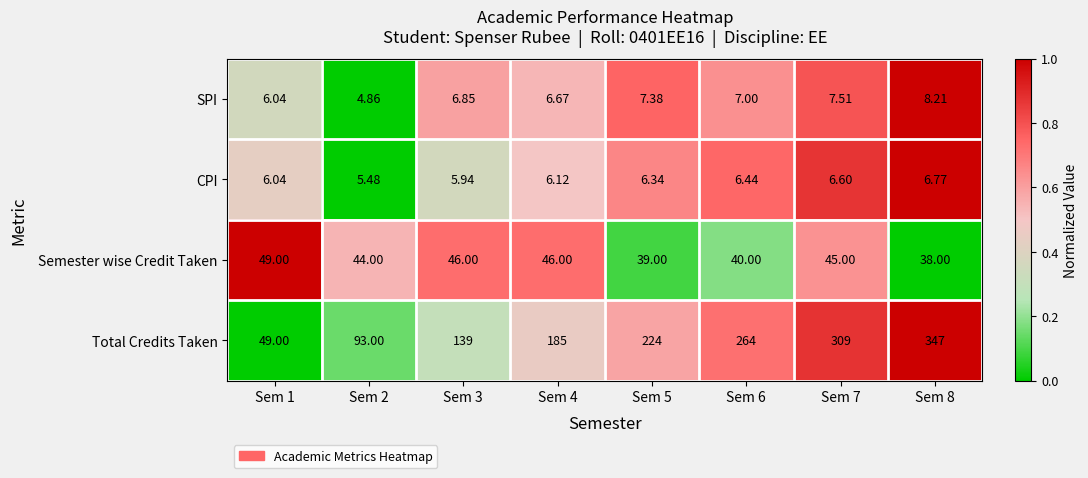

Is the value of SPI at Sem 2 greater than the value of Semester wise Credit Taken at Sem 2?

No